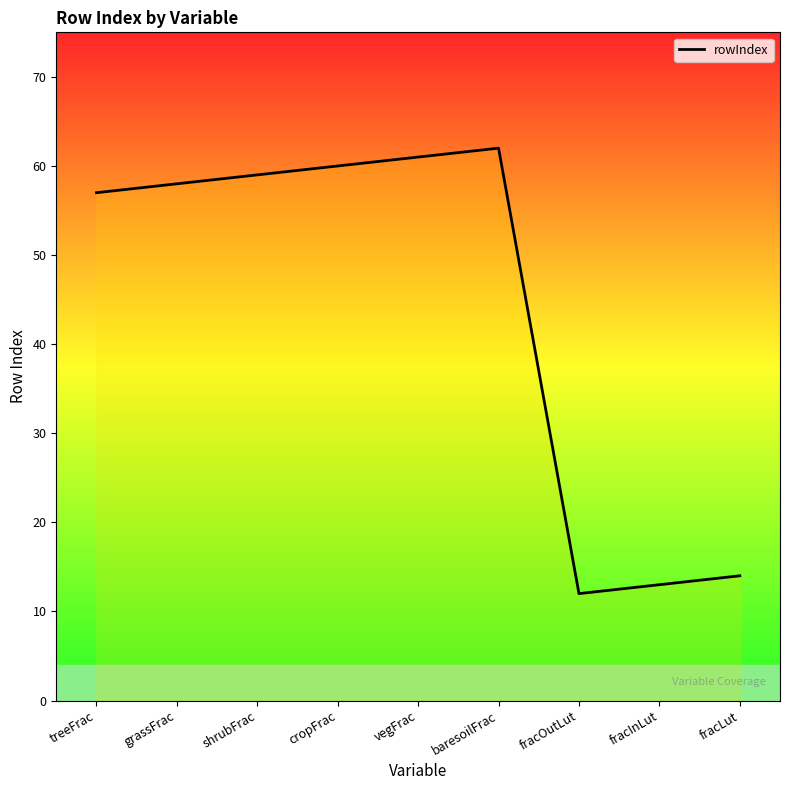

True or false: there are more than 0 points higher than both neighbors.

True